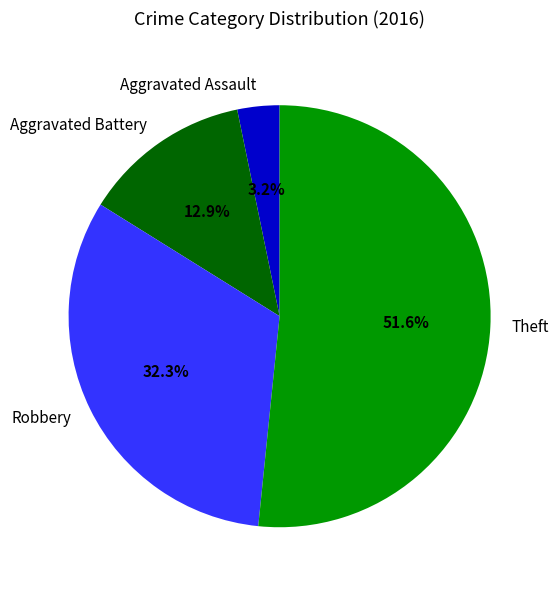

Do Aggravated Assault and Aggravated Battery together represent more than half of the pie?

No